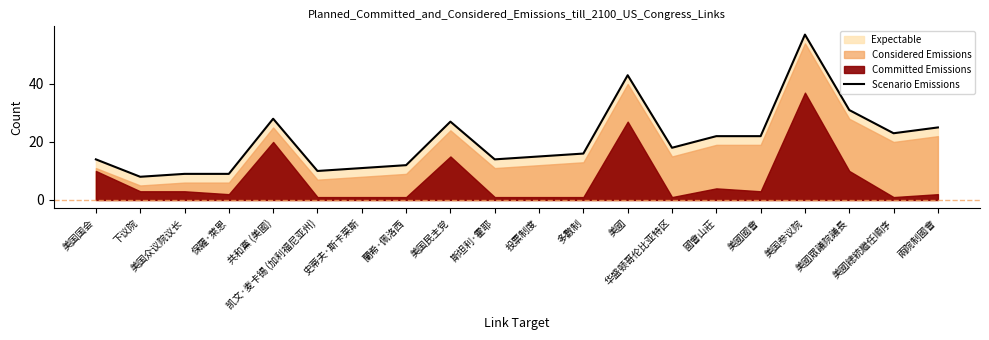

Rank the categories by value from lowest to highest.

下议院, 美国众议院议长, 保羅·萊恩, 凯文·麦卡锡 (加利福尼亚州), 史蒂夫·斯卡莱斯, 蘭希·佩洛西, 美国国会, 斯坦利·霍耶, 投票制度, 多數制, 华盛顿哥伦比亚特区, 國會山莊, 美國國會, 美國總統繼任順序, 兩院制國會, 美国民主党, 共和黨 (美國), 美國眾議院議長, 美國, 美国参议院